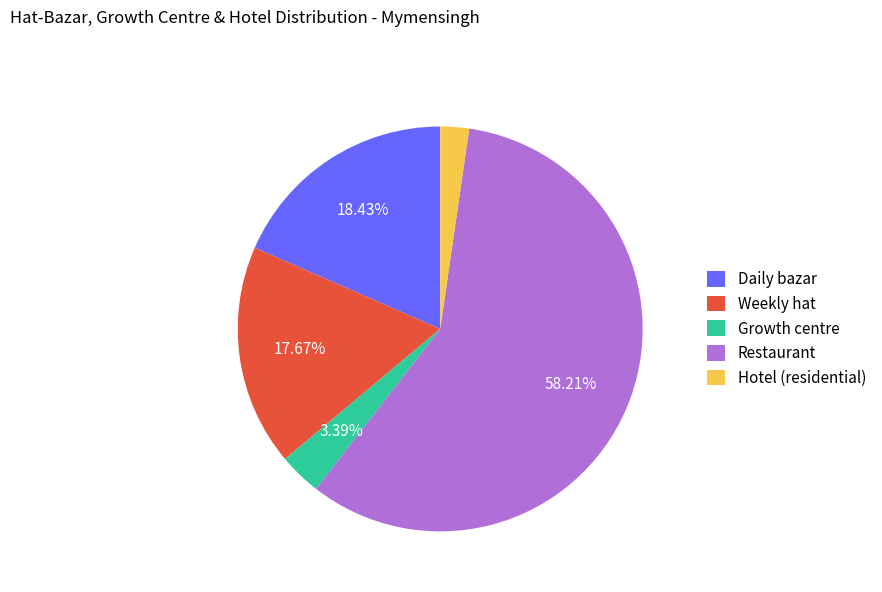

Between Daily bazar and Hotel (residential), which is larger?

Daily bazar